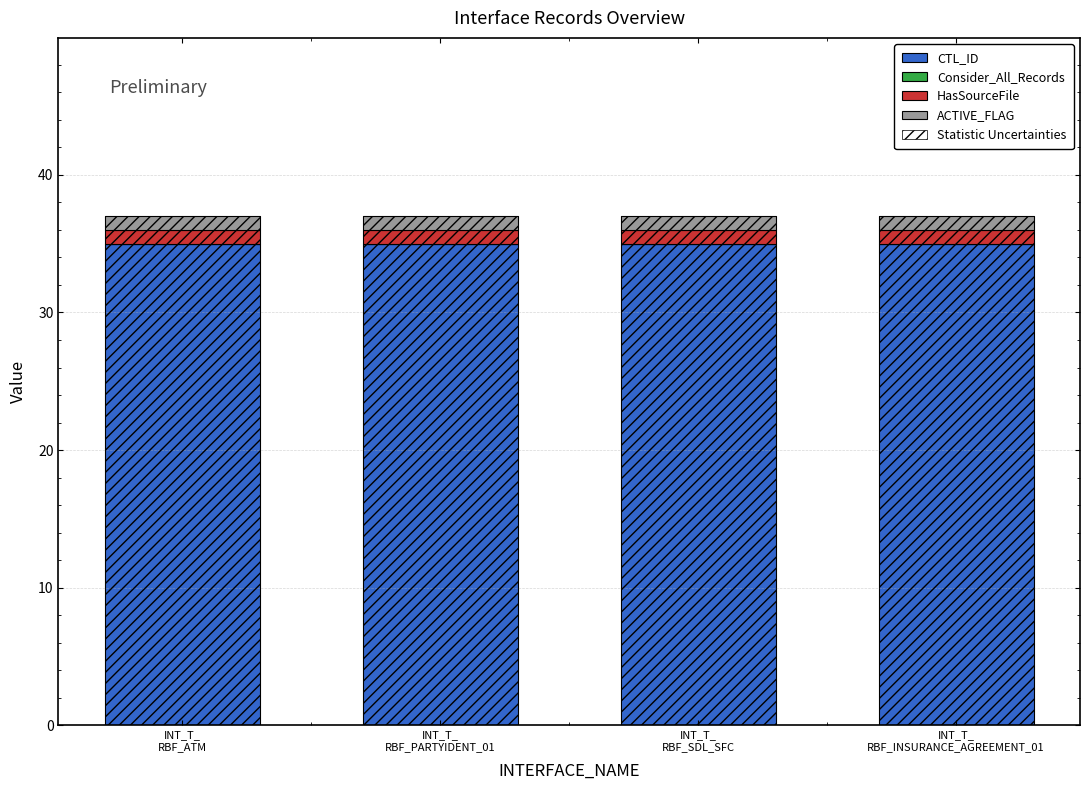

What value does the CTL_ID series have at INT_T_
RBF_SDL_SFC?

35